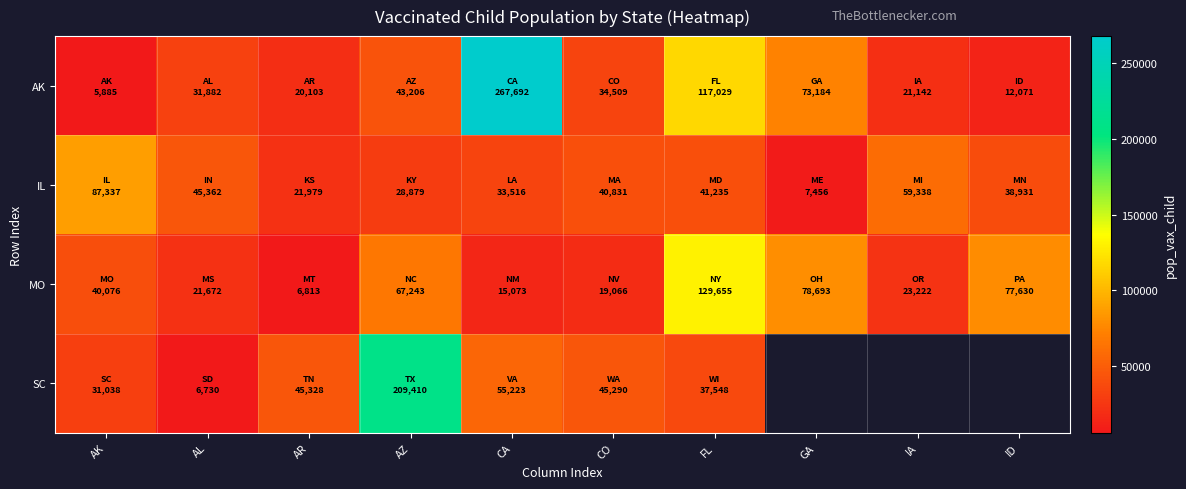

Is the value of MO at AR greater than the value of AK at GA?

No